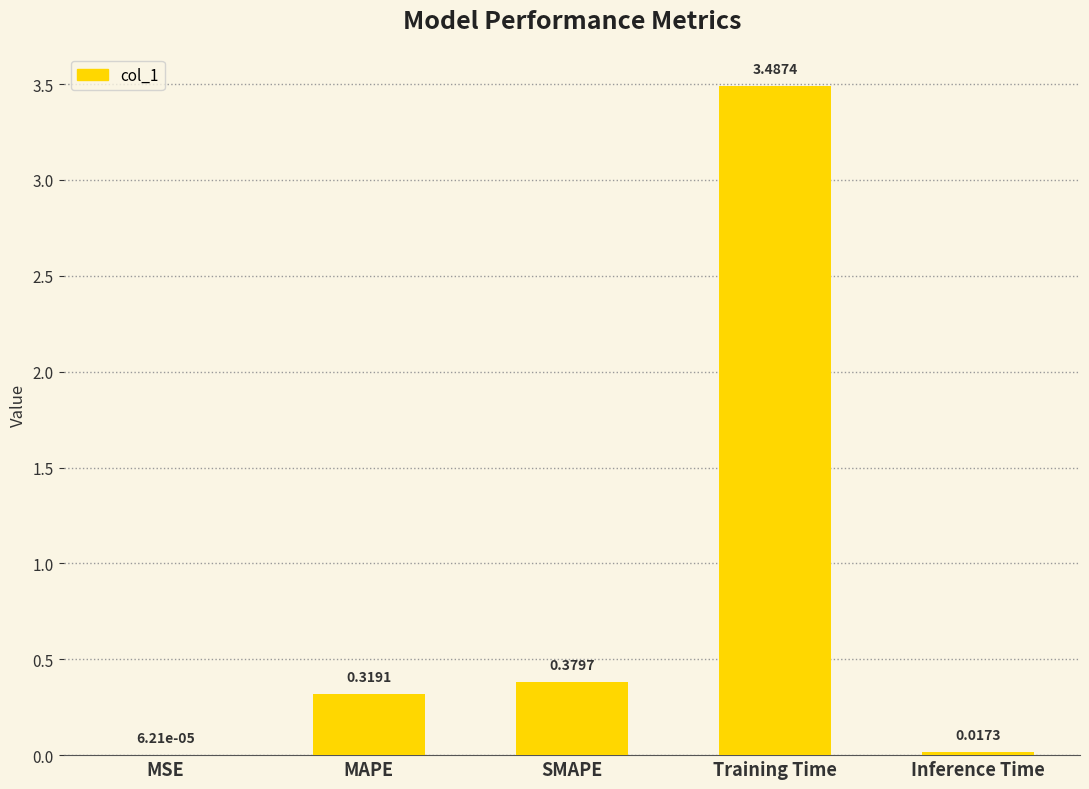

At which category does the chart reach its peak across all series?

Training Time